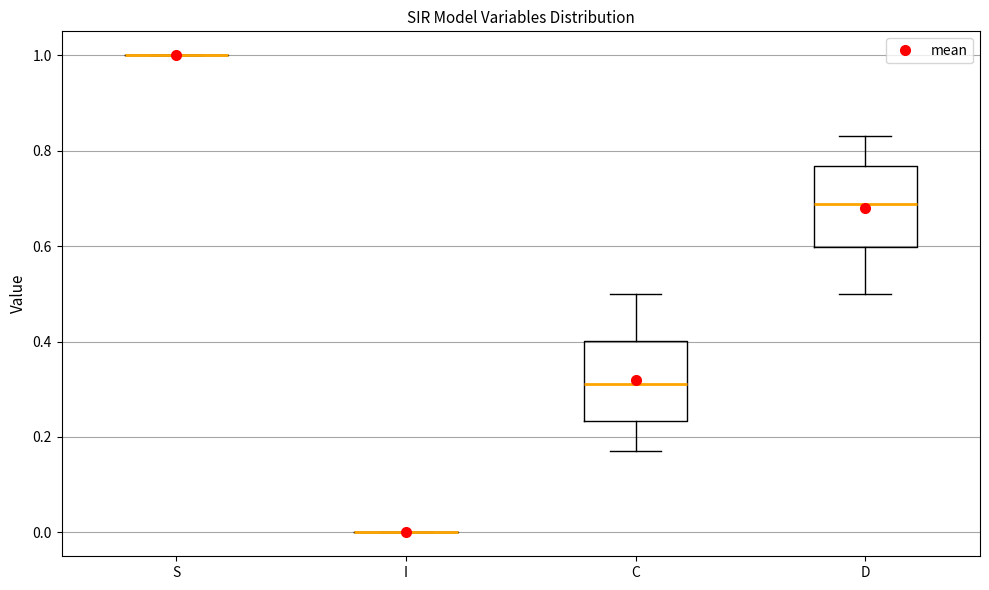

Reading left to right, read every box against the y-axis: the position of its median line, the range the box covers, and the ends of its whiskers. The values are not printed on the chart, so give them approximately, as read against the axis.

S: box collapsed to a line at 1.00, whiskers 1.00 to 1.00
I: box collapsed to a line at 0.00, whiskers 0.00 to 0.00
C: median 0.32, box 0.24 to 0.40, whiskers 0.16 to 0.50
D: median 0.68, box 0.60 to 0.76, whiskers 0.50 to 0.84